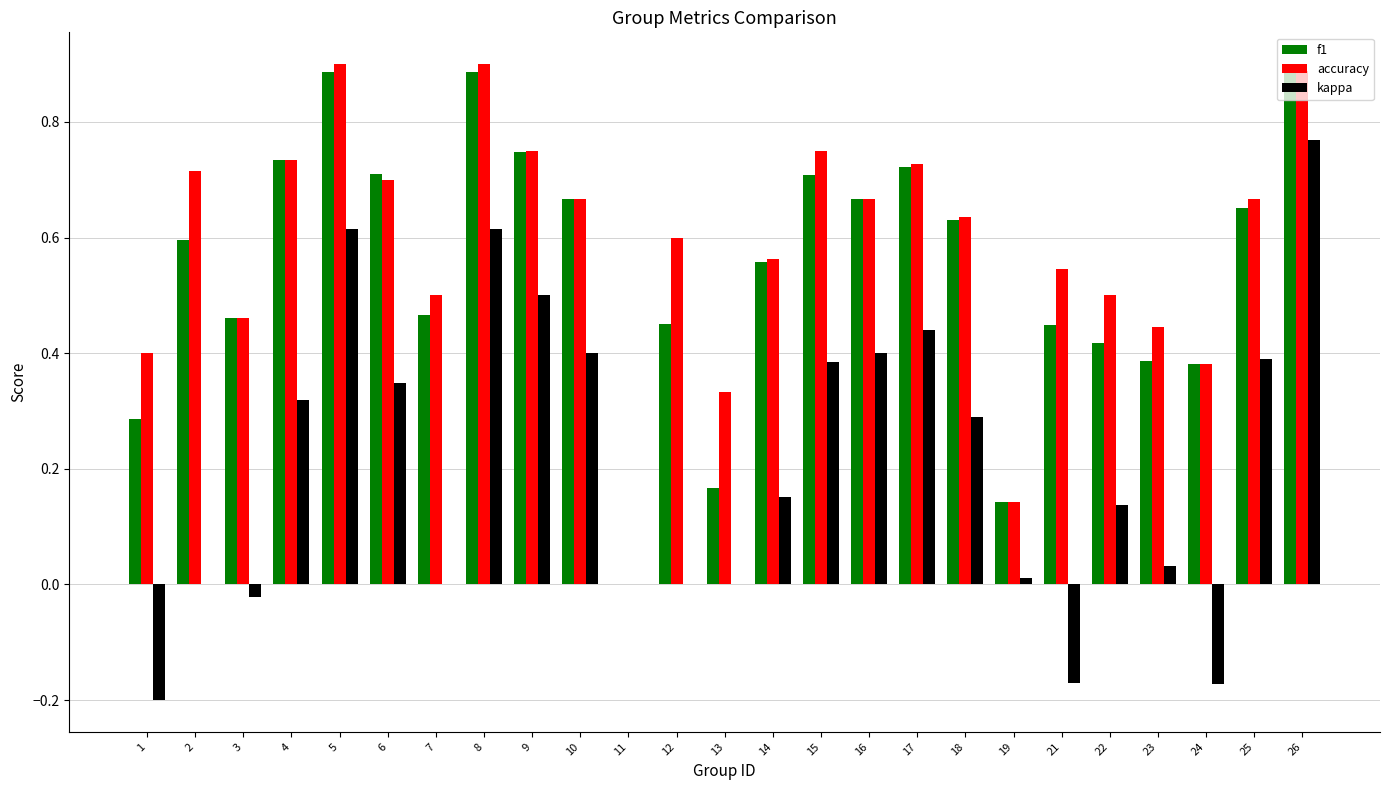

Is it true that accuracy equals 1.0 at 17?

False